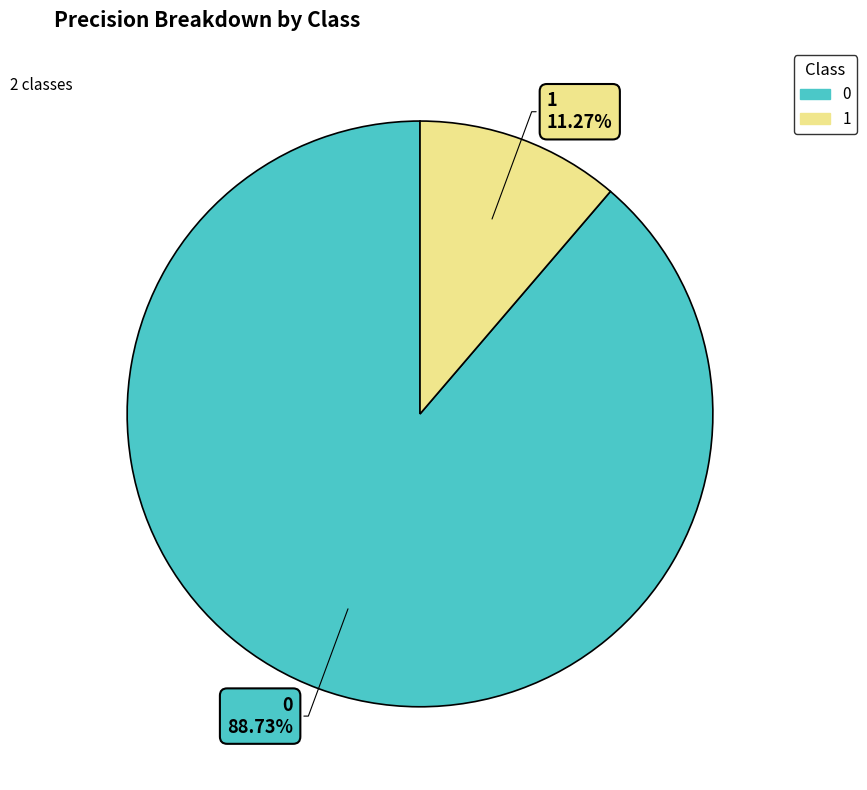

What is the total percentage of 0 and 1?

100.0%